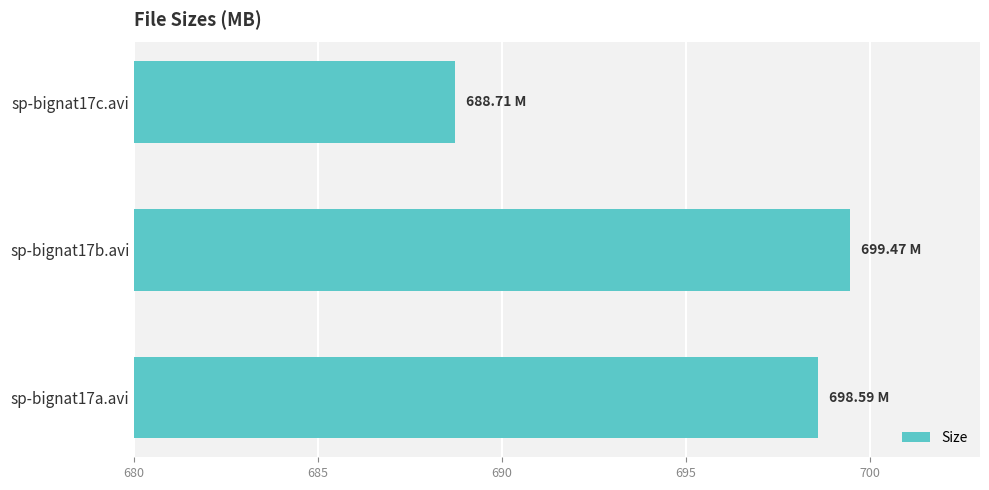

What is the difference between the maximum and minimum values?

10.8